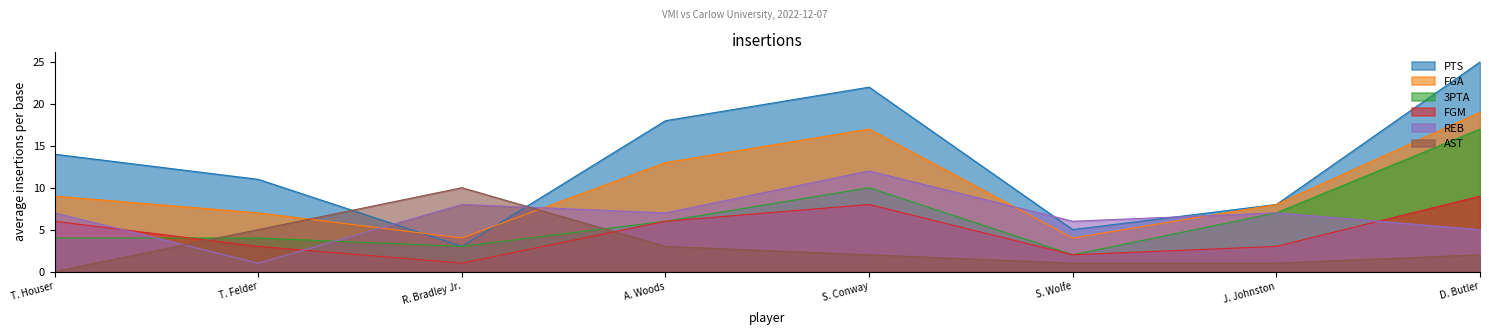

After their last crossing, which series has the higher values: AST or FGA?

FGA